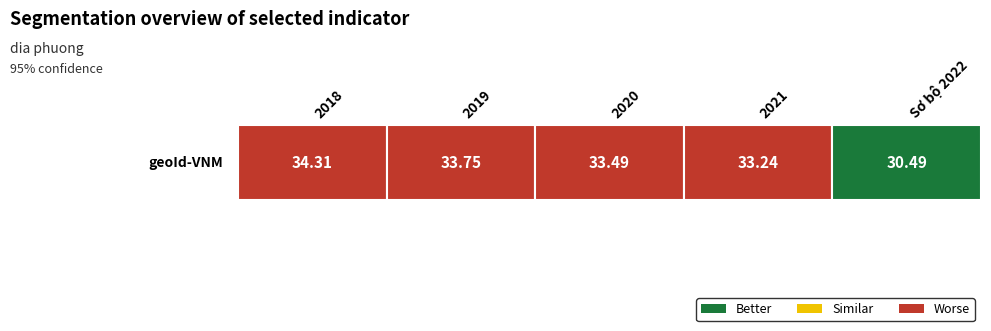

Reading right to left, extract all data points from this chart.

Sơ bộ 2022=30.5	2021=33.2	2020=33.5	2019=33.8	2018=34.3